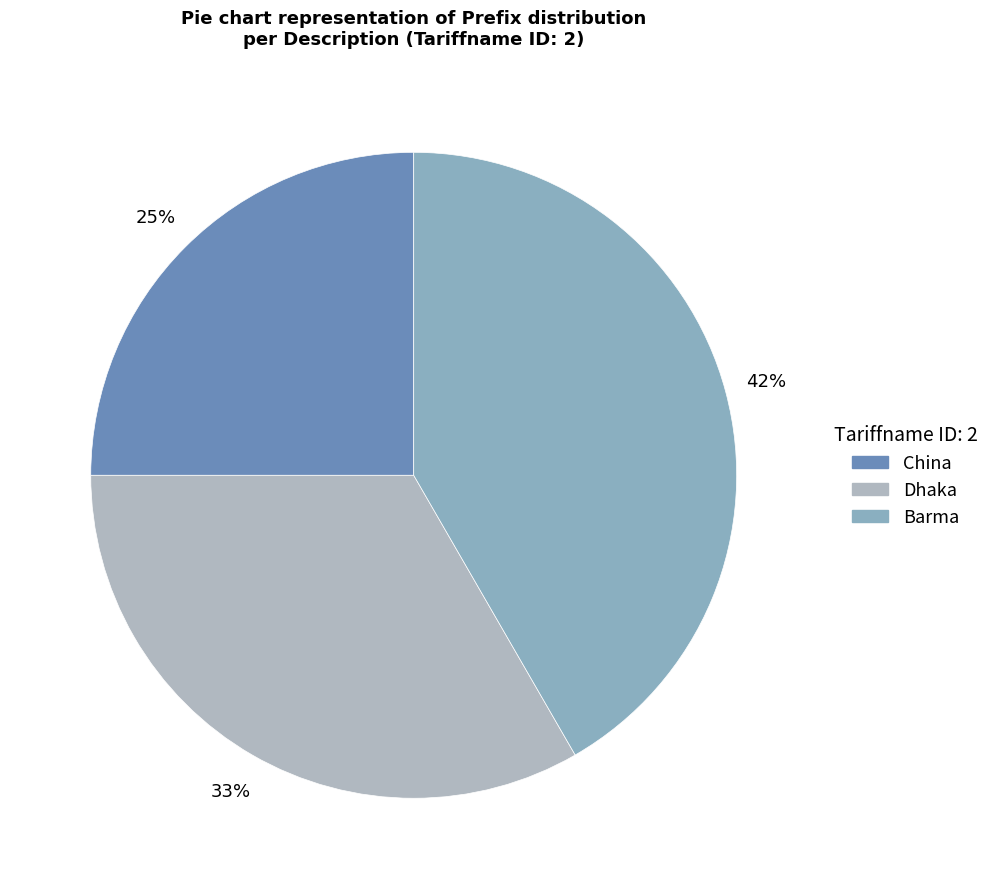

The China slice represents 25% of the pie. True or false?

True